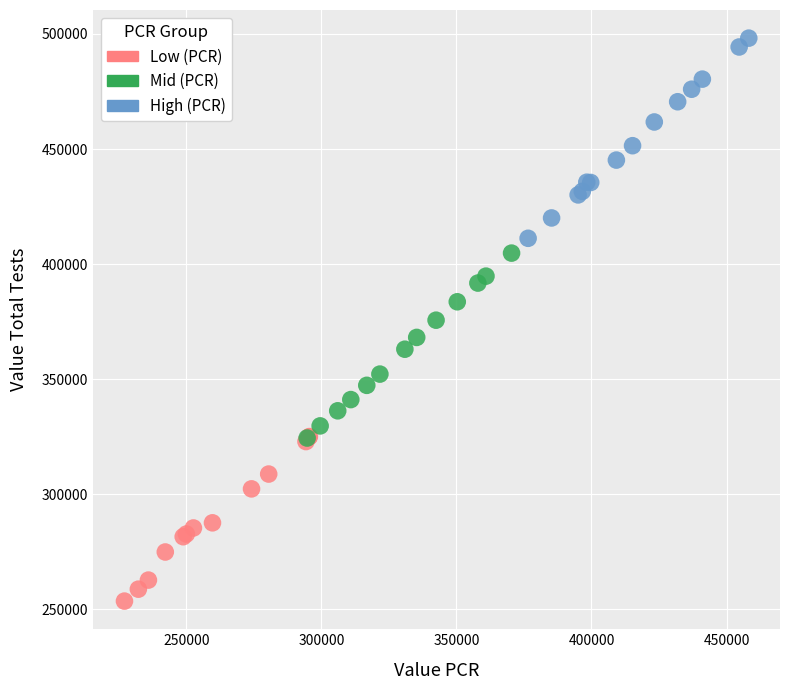

Which series reaches the minimum Y coordinate?

Low (PCR)